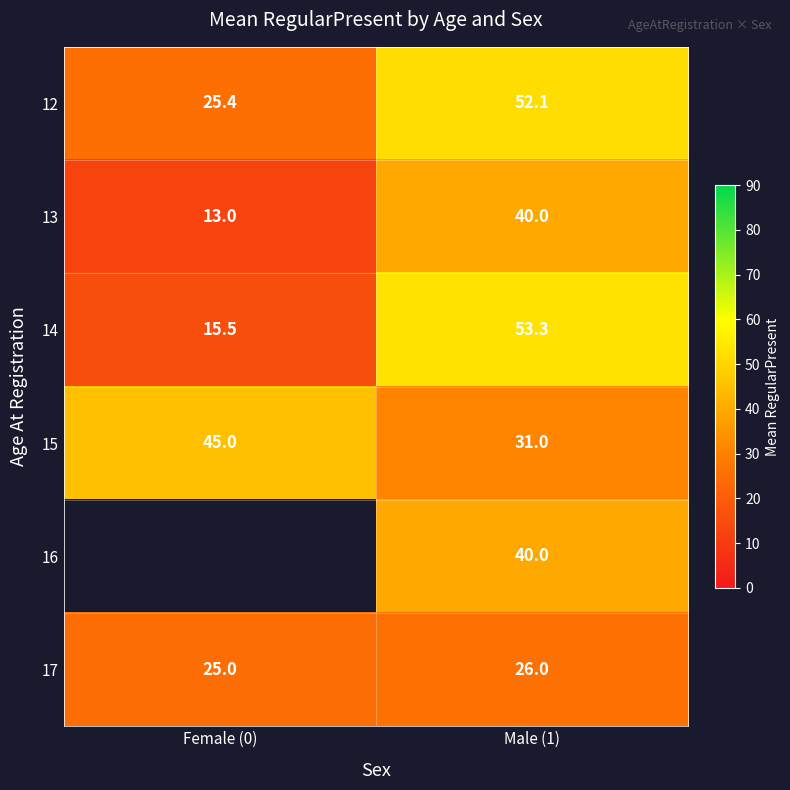

What is the approximate value of 14 at Female (0)?

15.5